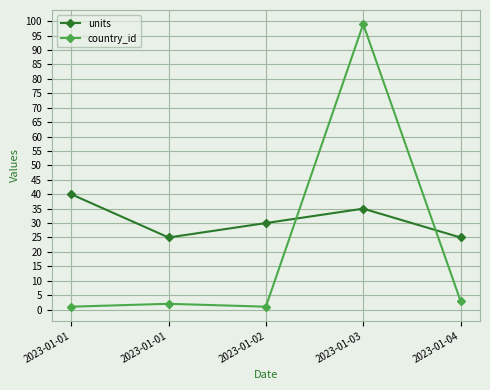

Reading left to right, list all the values displayed in this chart.

units: 40	25	30	35	25
country_id: 1	2	1	99	3